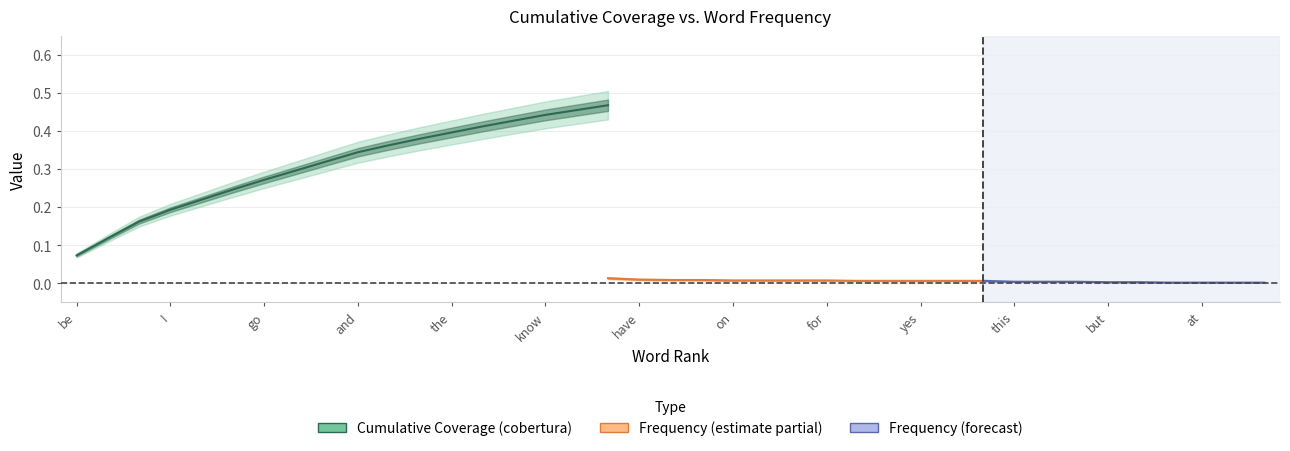

At but, list the series in order from smallest to largest.

frequency, cobertura